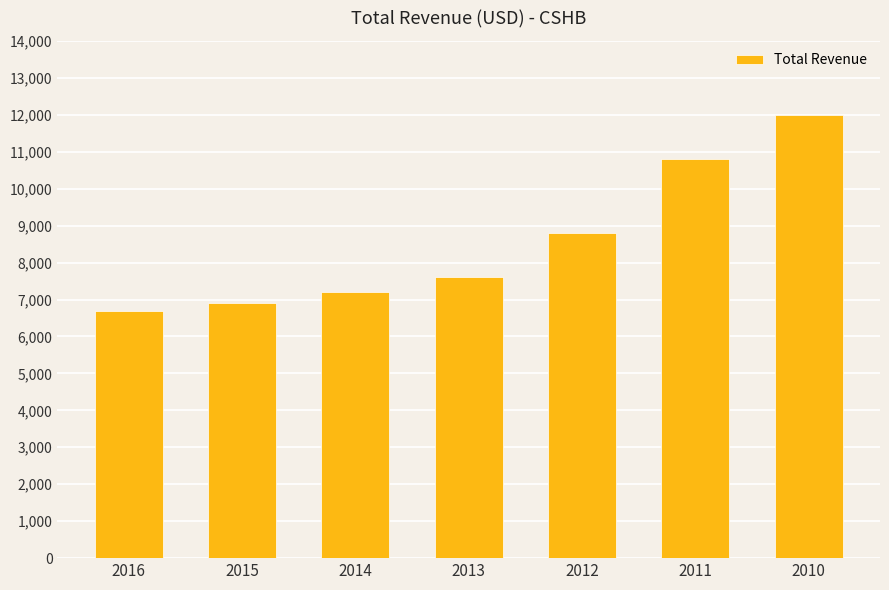

How many data points are less than 7600?

3